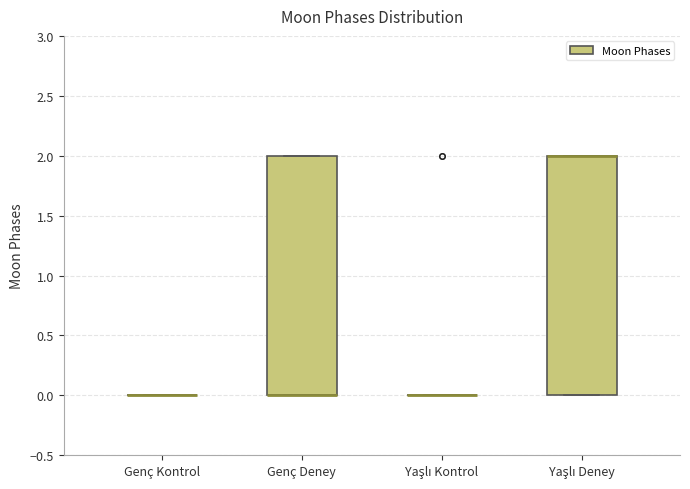

Reading left to right, read every box against the y-axis: the position of its median line, the range the box covers, and the ends of its whiskers. The values are not printed on the chart, so give them approximately, as read against the axis.

Genç Kontrol: box collapsed to a line at 0, whiskers 0 to 0
Genç Deney: median 0 (drawn on the box's lower edge), box 0 to 2, whiskers 0 to 2
Yaşlı Kontrol: box collapsed to a line at 0, whiskers 0 to 0
Yaşlı Deney: median 2 (drawn on the box's upper edge), box 0 to 2, whiskers 0 to 2